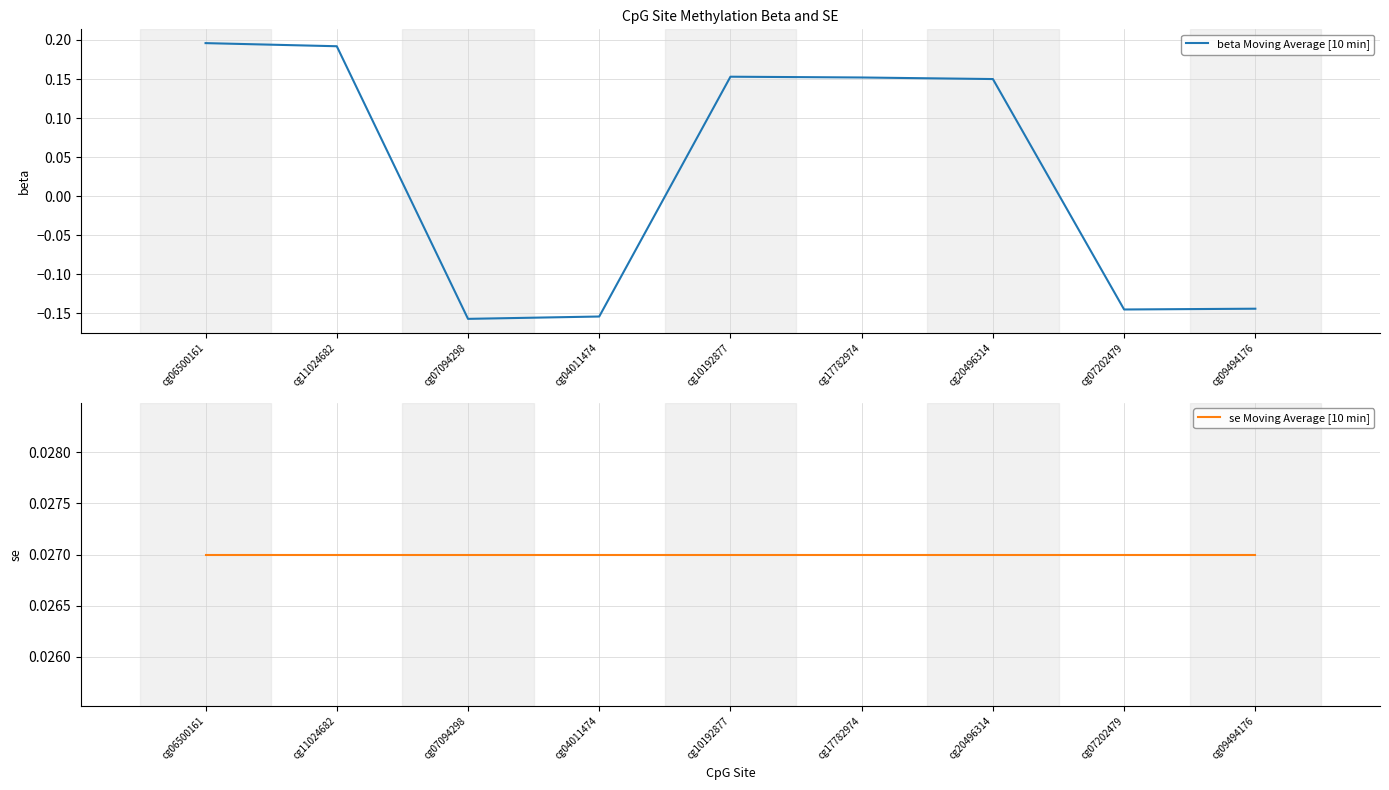

Reading left to right, what are all the values shown in this chart?

beta Moving Average [10 min]: 0.2	0.2	-0.2	-0.2	0.2	0.2	0.1	-0.1	-0.1
se Moving Average [10 min]: 0.0	0.0	0.0	0.0	0.0	0.0	0.0	0.0	0.0